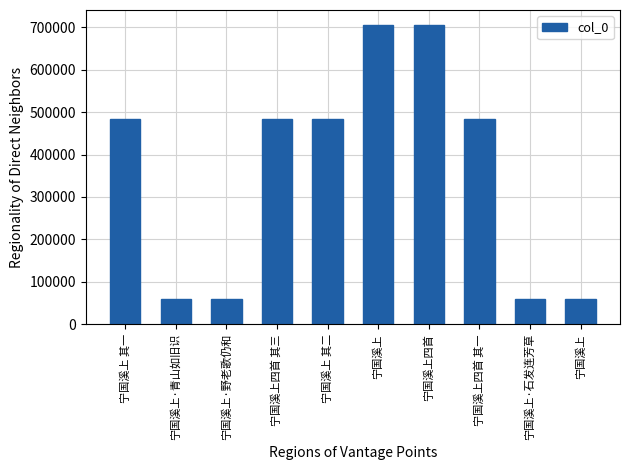

The chart shows a value of 1140634 at 宁国溪上. True or false?

False